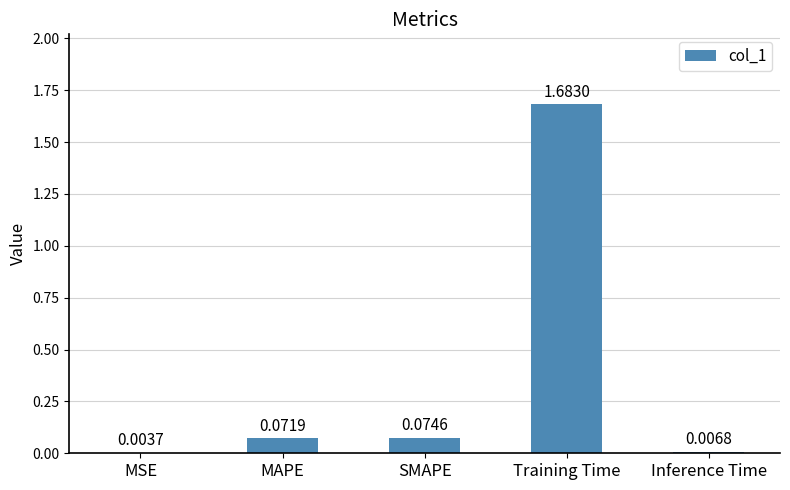

What is the average value?

0.4